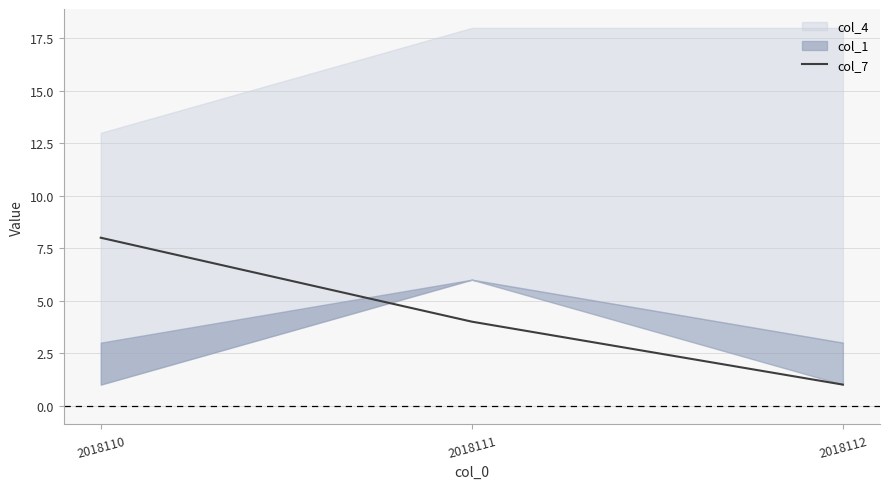

Which label corresponds to the largest value in the chart?

2018110